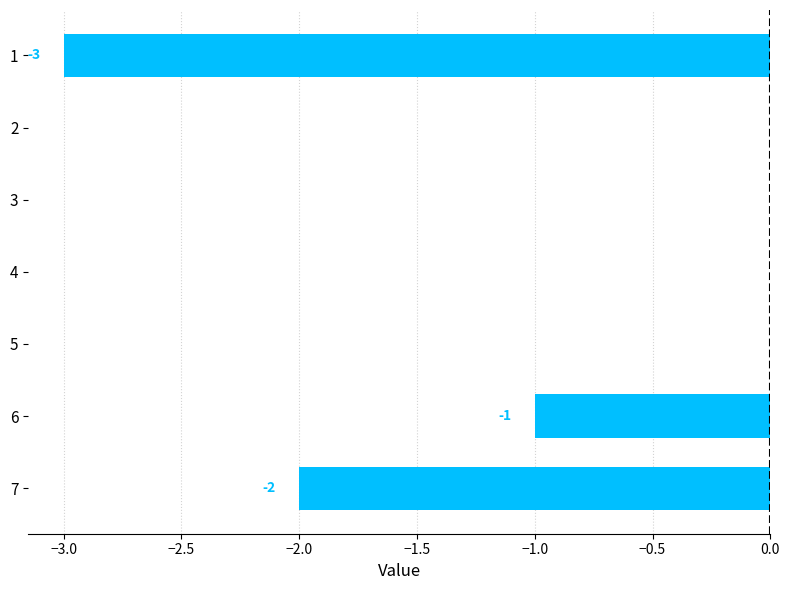

The chart shows a value of 0 at 2. True or false?

True